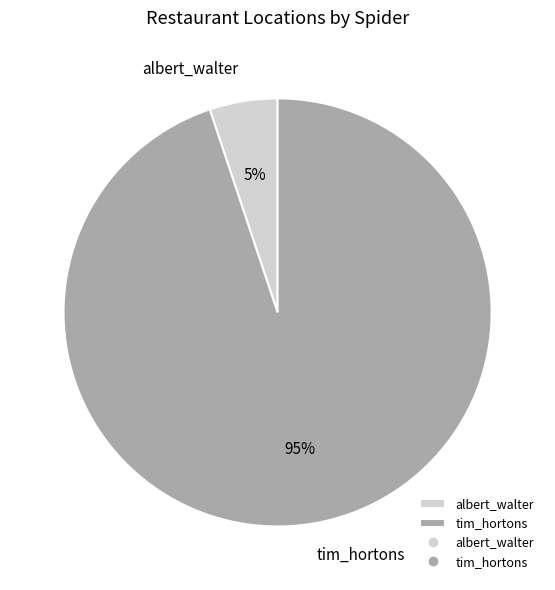

To the nearest percent, what is the difference between the tim_hortons and albert_walter slice percentages?

90%